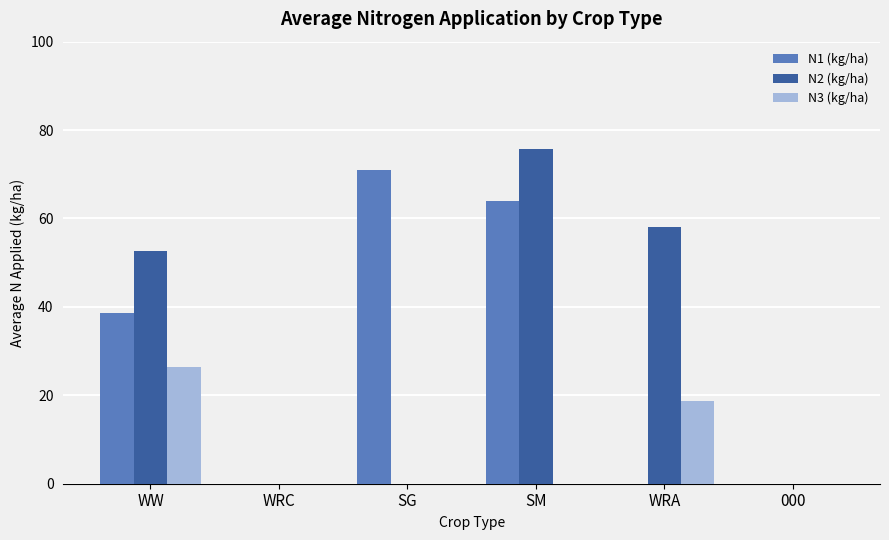

Which category has the highest value across all series?

SM